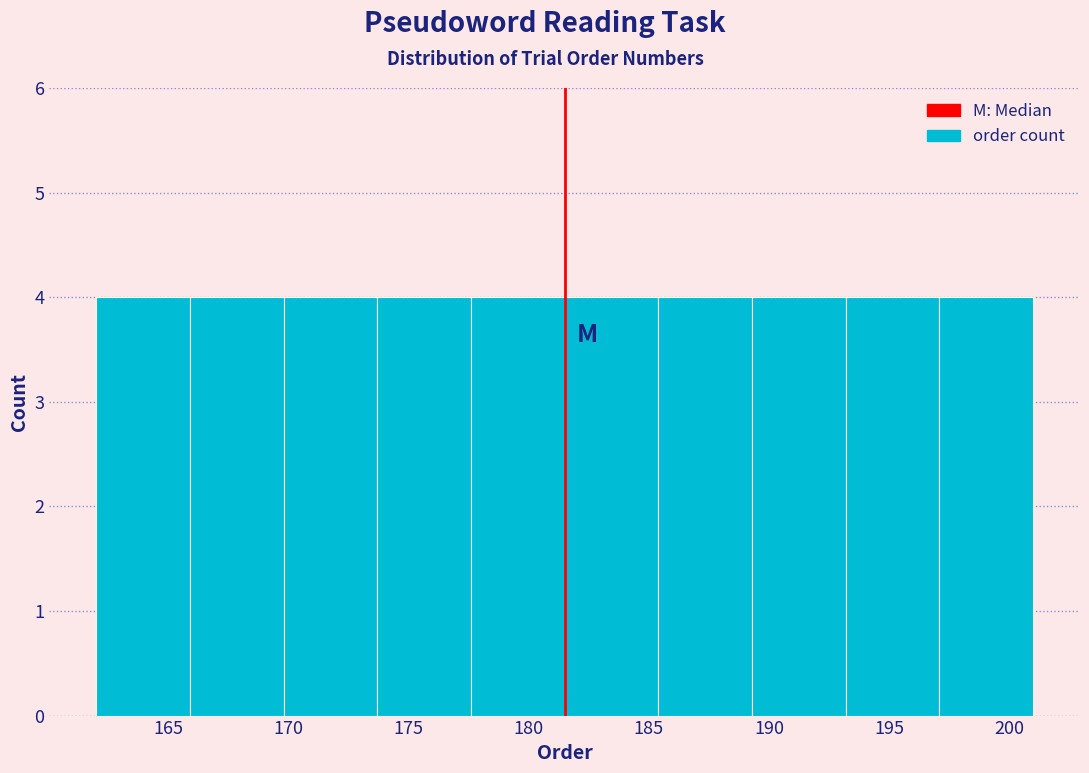

How tall is the bar that spans 177.6 to 181.5 on the x-axis? Neither the bar edges nor the heights are printed on the chart, so give them approximately, as read against the axes.

4